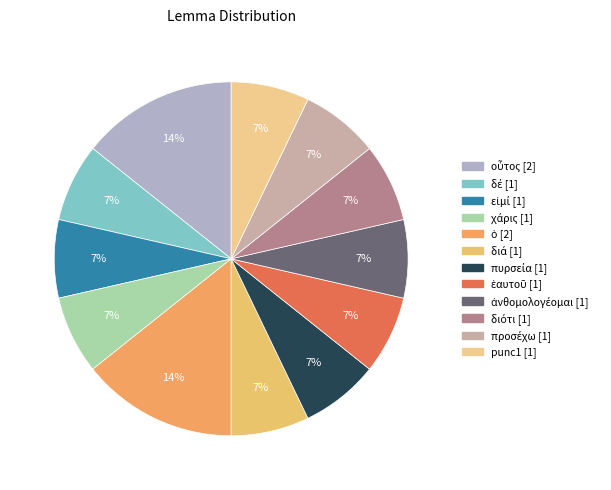

True or false: οὗτος accounts for 24% of the total.

False